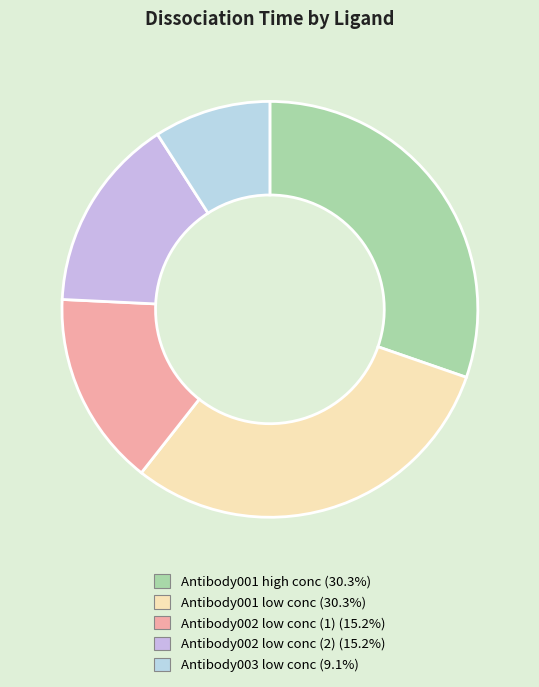

To the nearest percent, what is the difference between the largest and smallest slice percentages?

21%